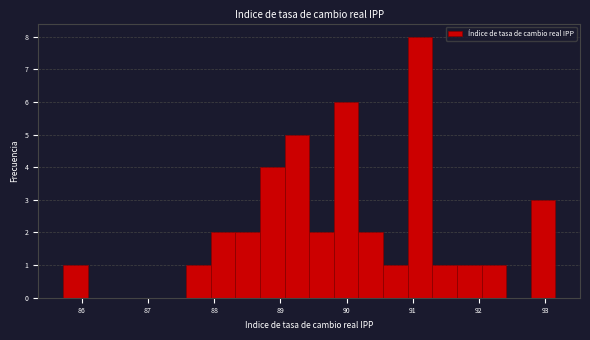

Read against the x-axis, roughly where is the centre of the tallest bar?

91.1